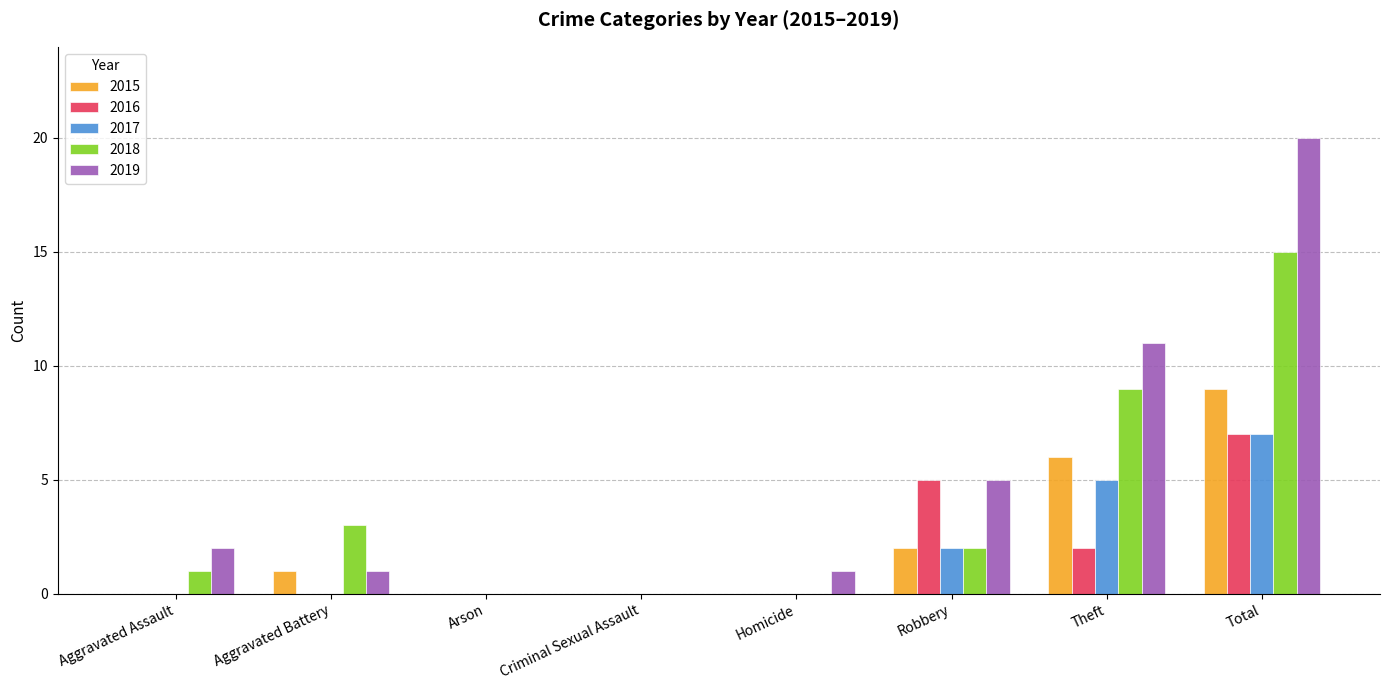

Which category has the highest value in the 2016 series?

Total